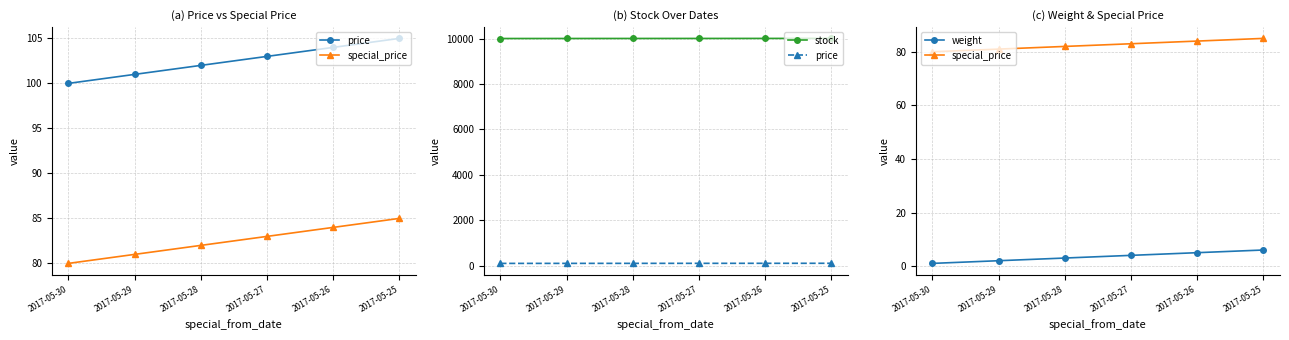

How many series are shown in this chart?

4